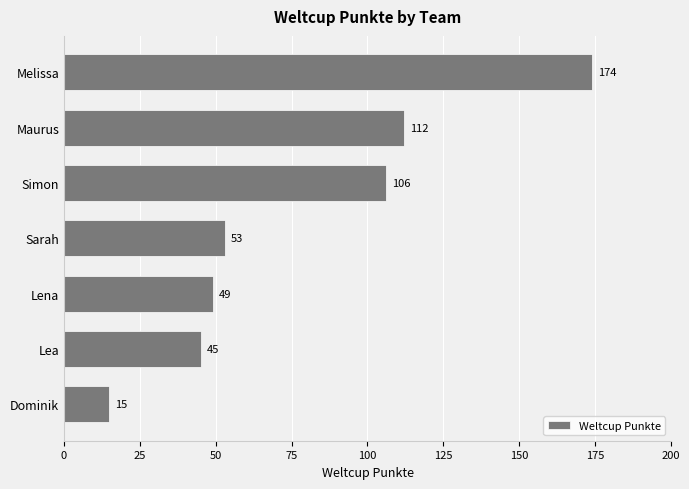

Read the value at Lea.

45